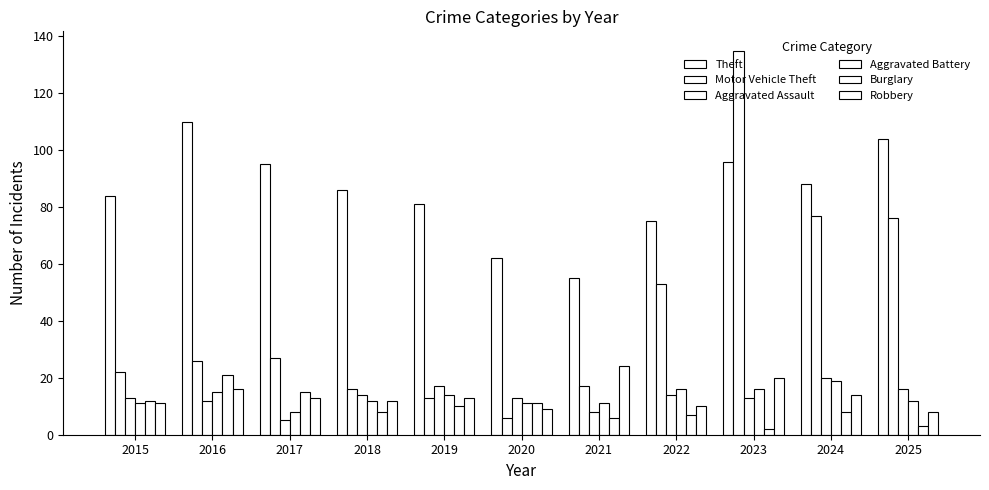

Does the chart contain stacked bars?

No